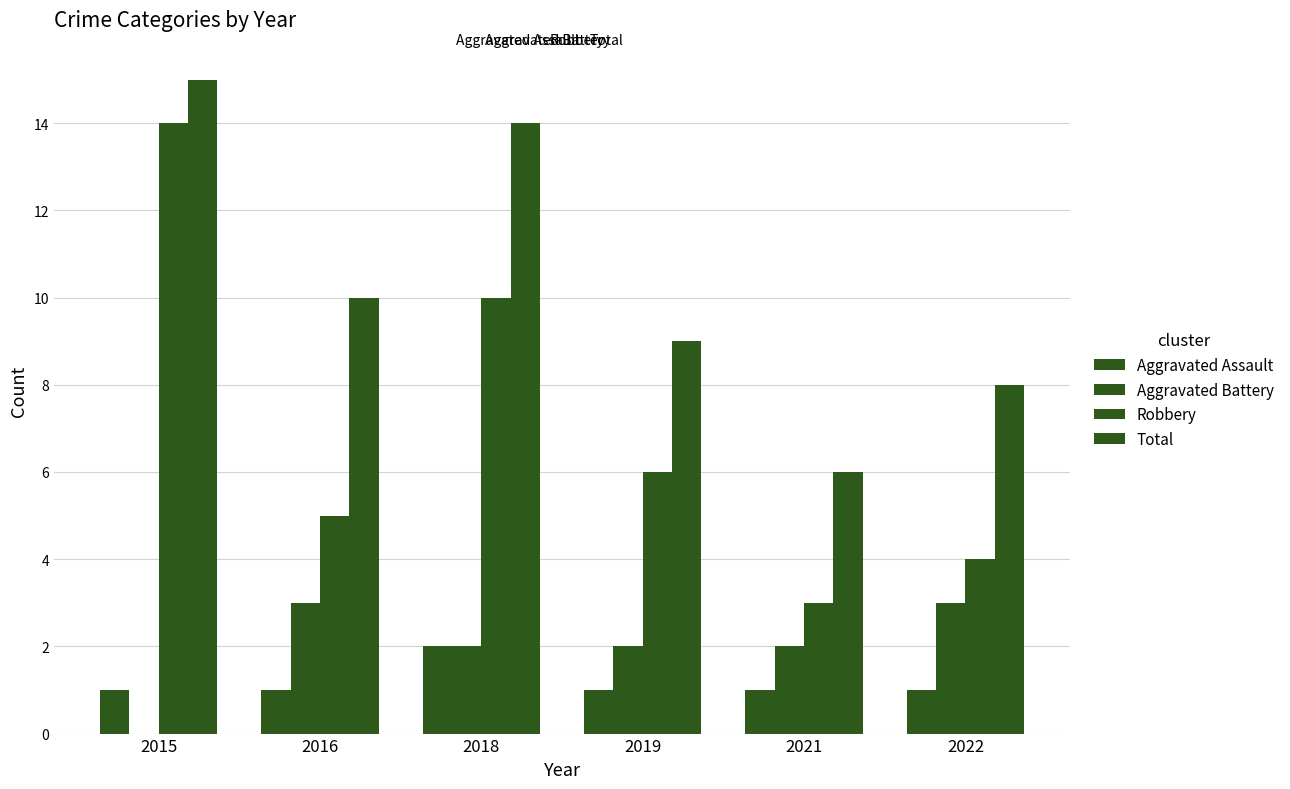

How many distinct data groups are displayed?

4